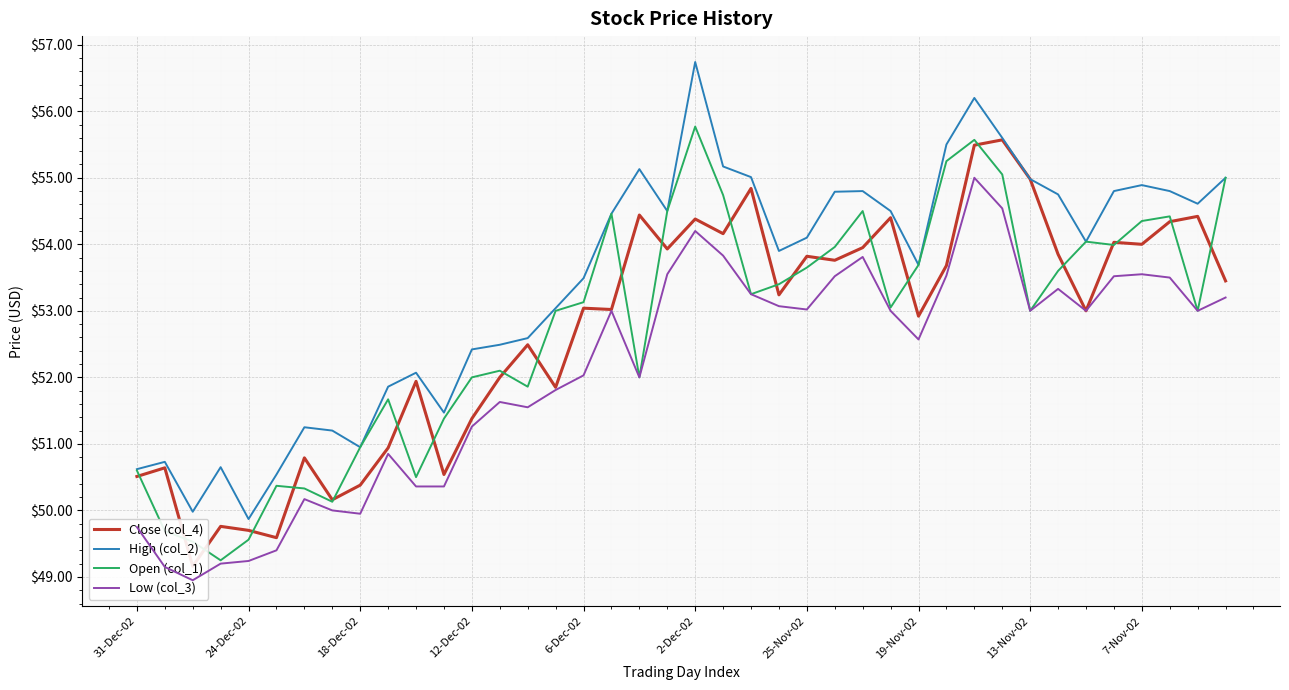

How many lines are shown in the chart?

4